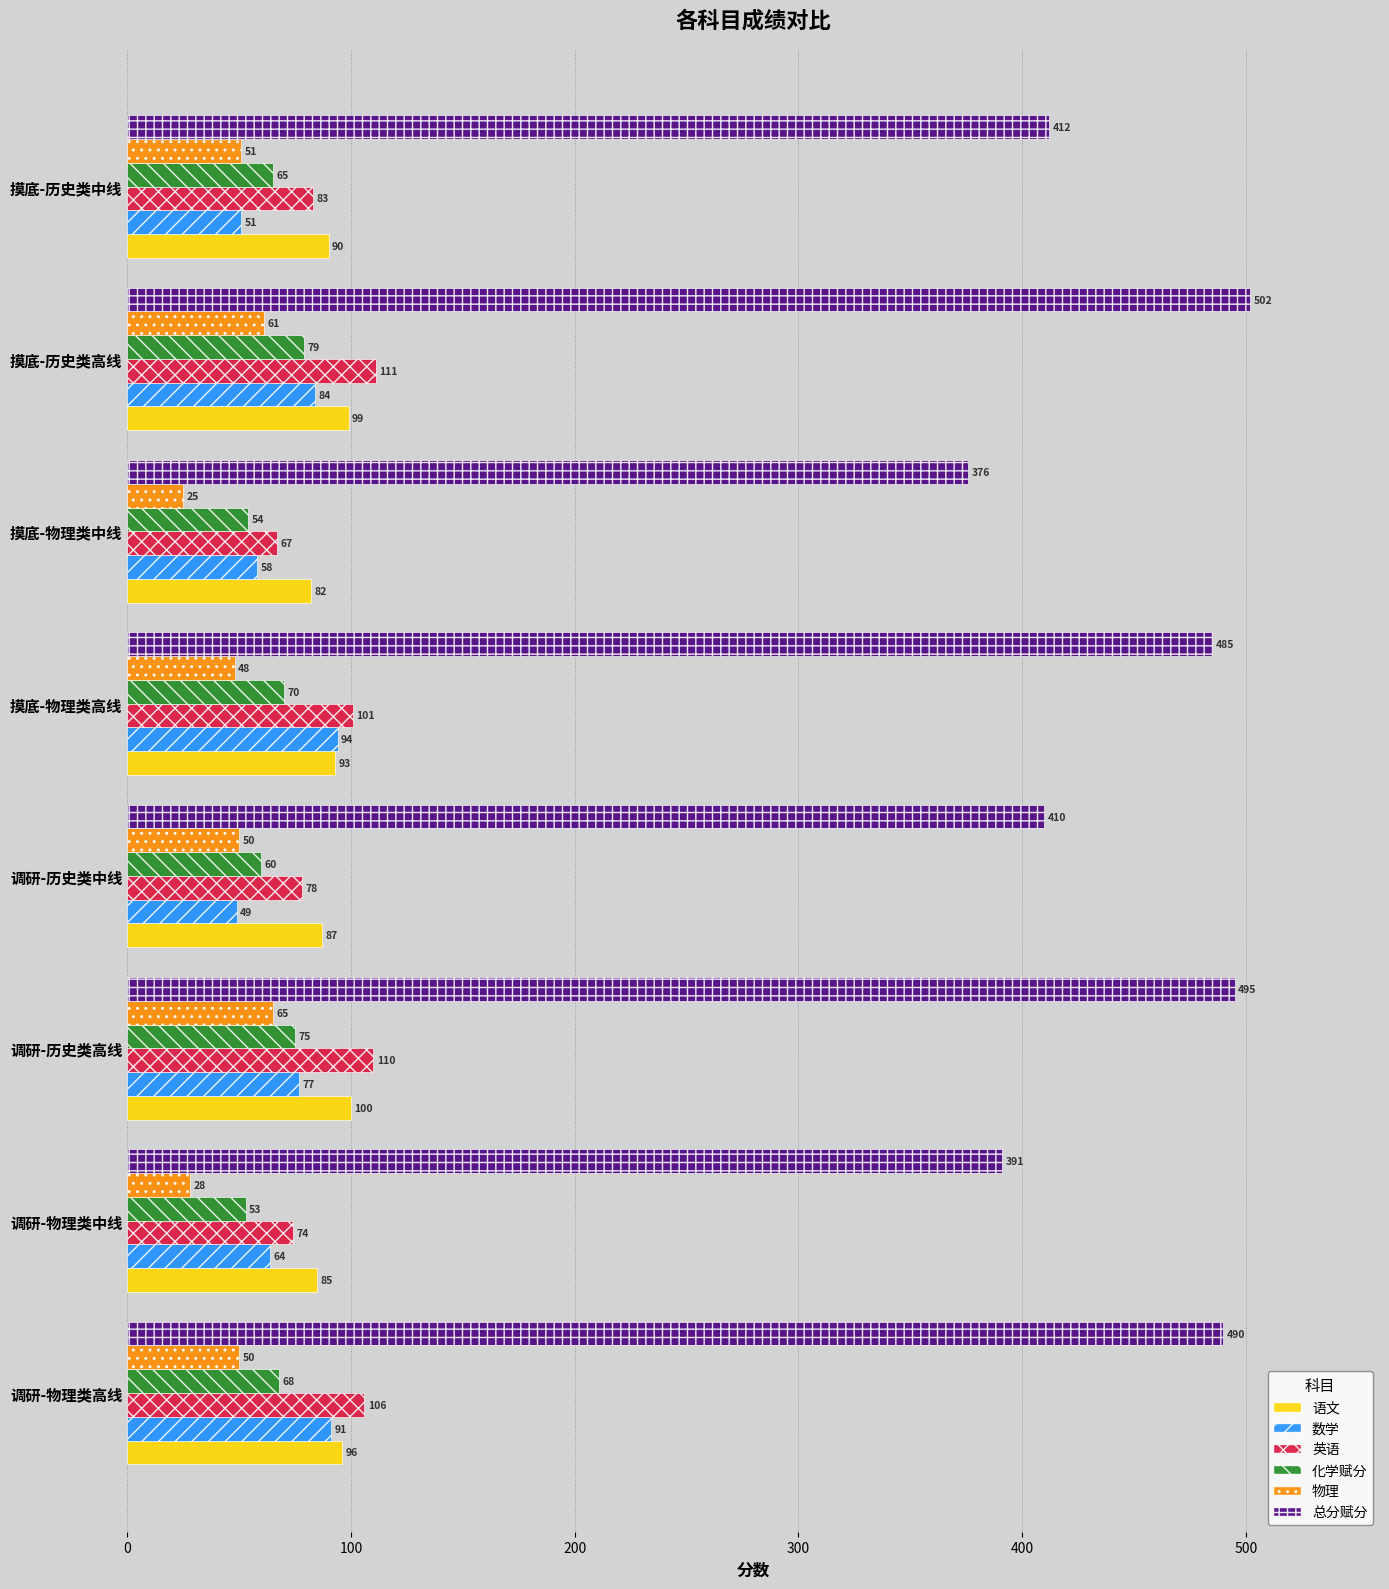

Which category has the highest value across all series?

摸底-历史类高线